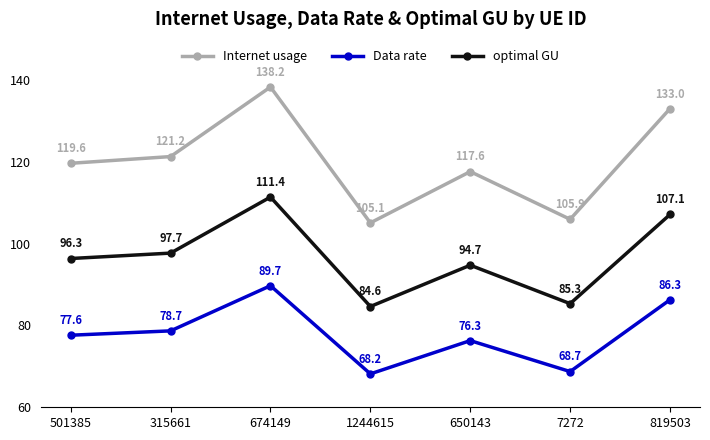

What is the greatest value displayed?

138.2